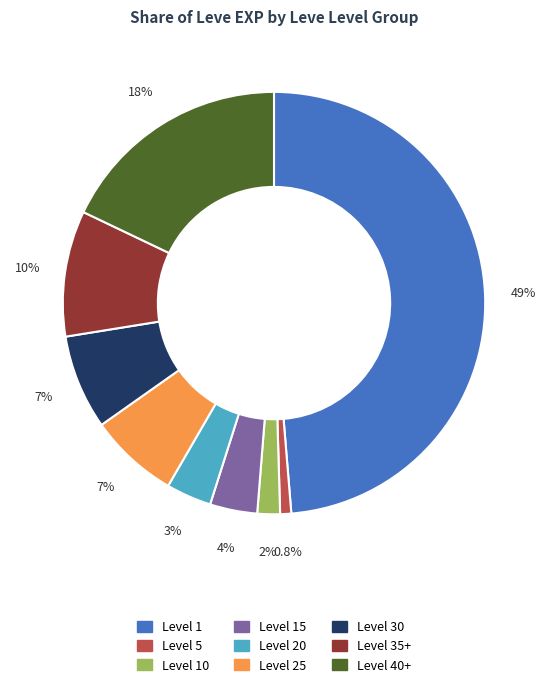

Is there a majority slice in this chart?

No